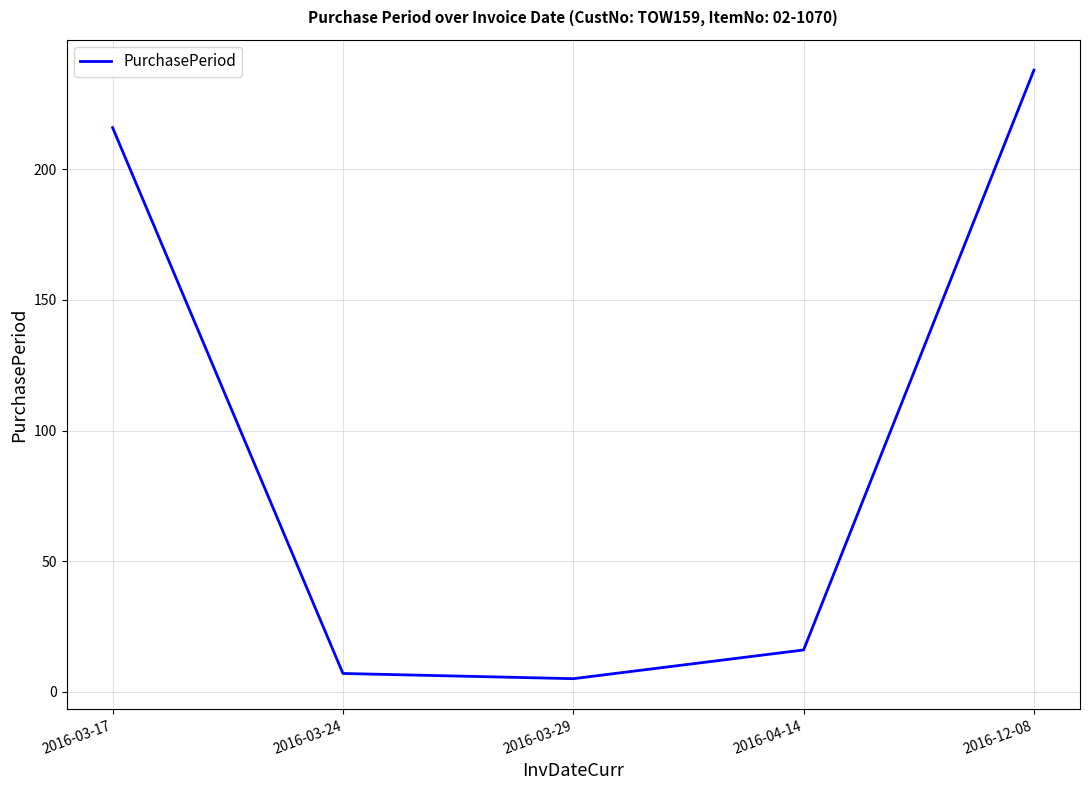

What is the sum of all values?

482